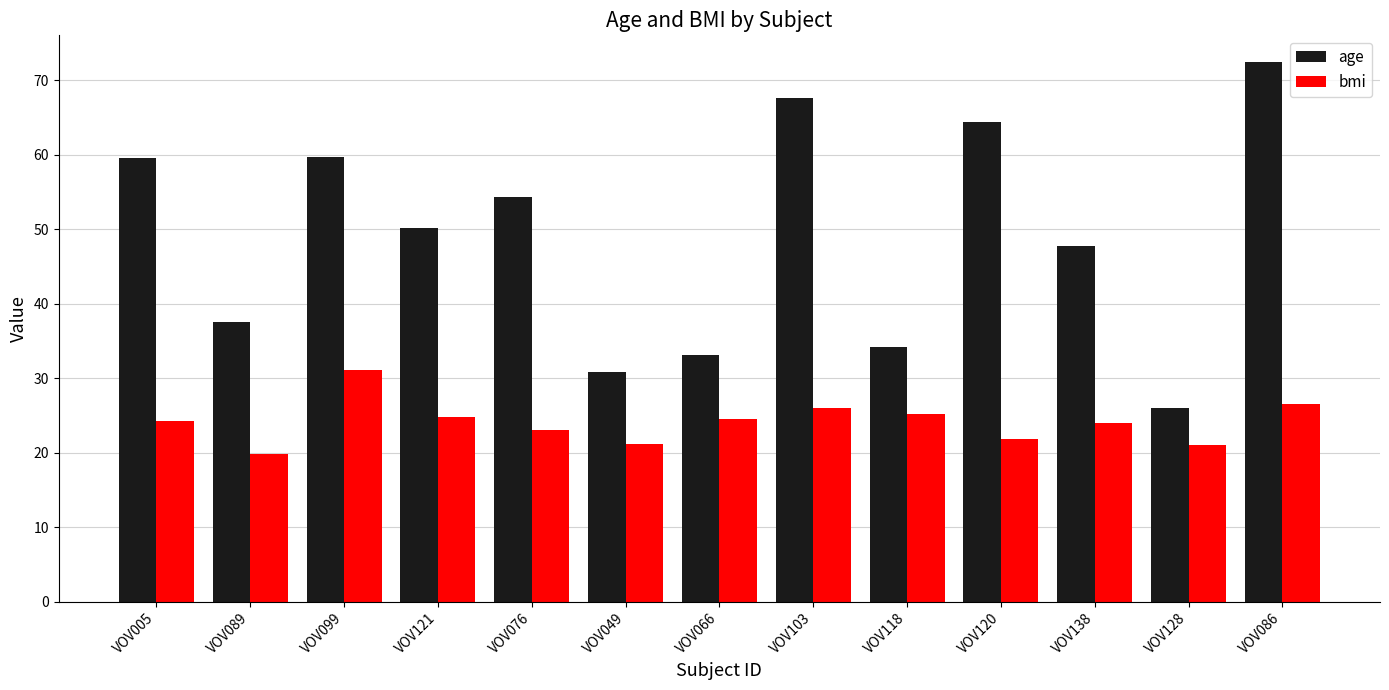

What is the approximate value of age at VOV120?

64.4